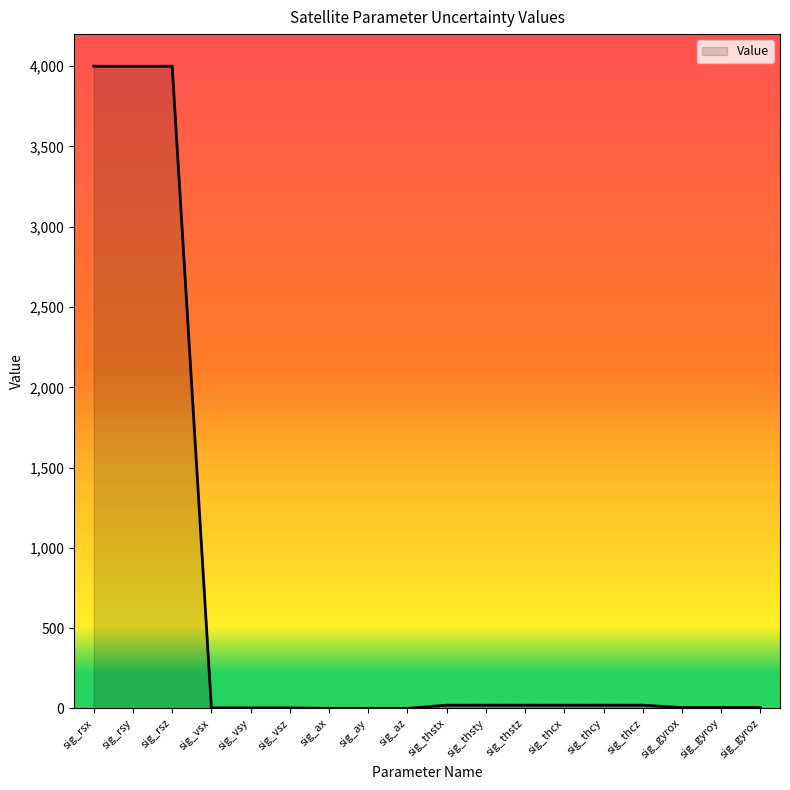

What is the difference between the second highest and second lowest values?

4000.0